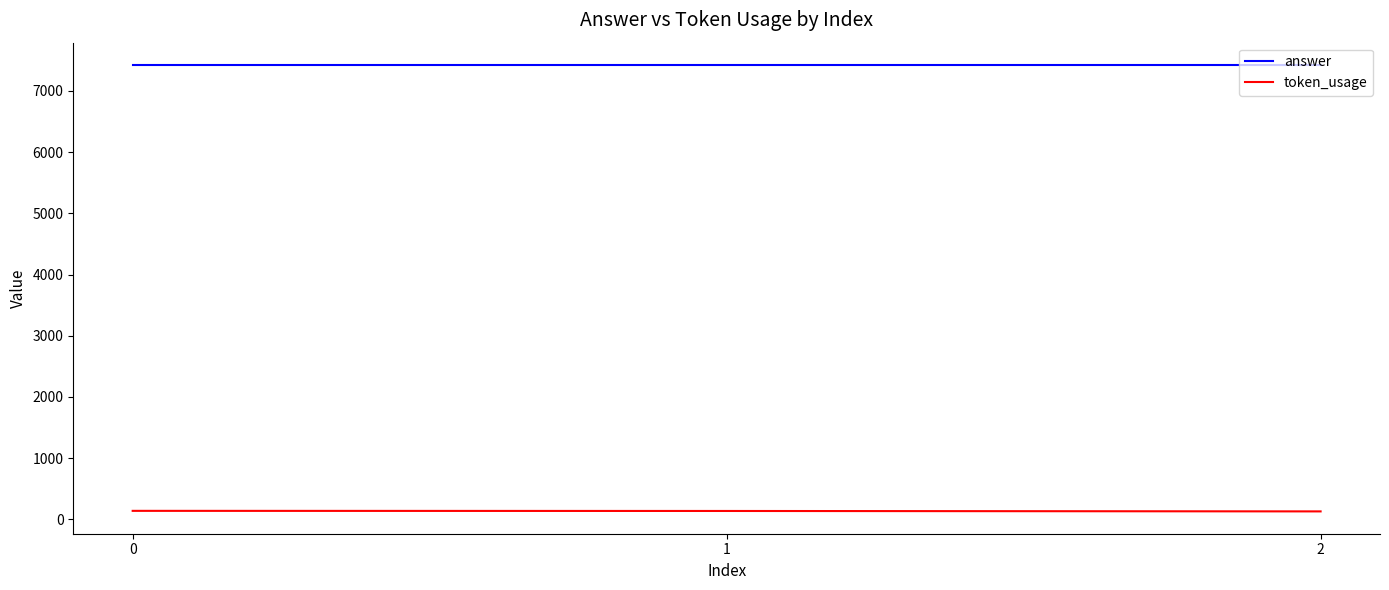

True or false: answer has a value of 7425 at 0.

True